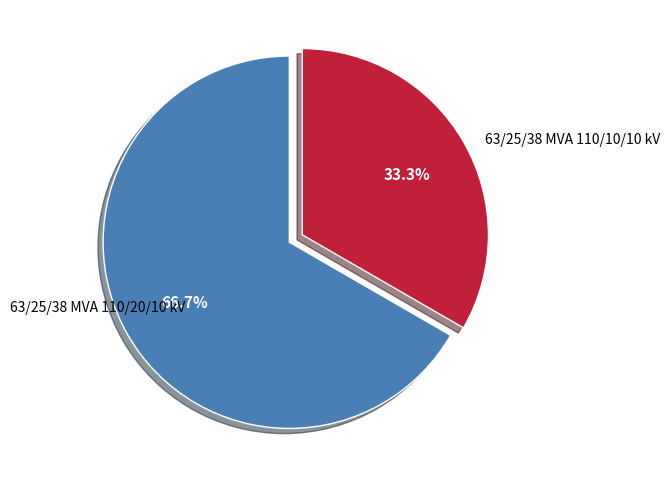

Does any single category account for the majority?

Yes